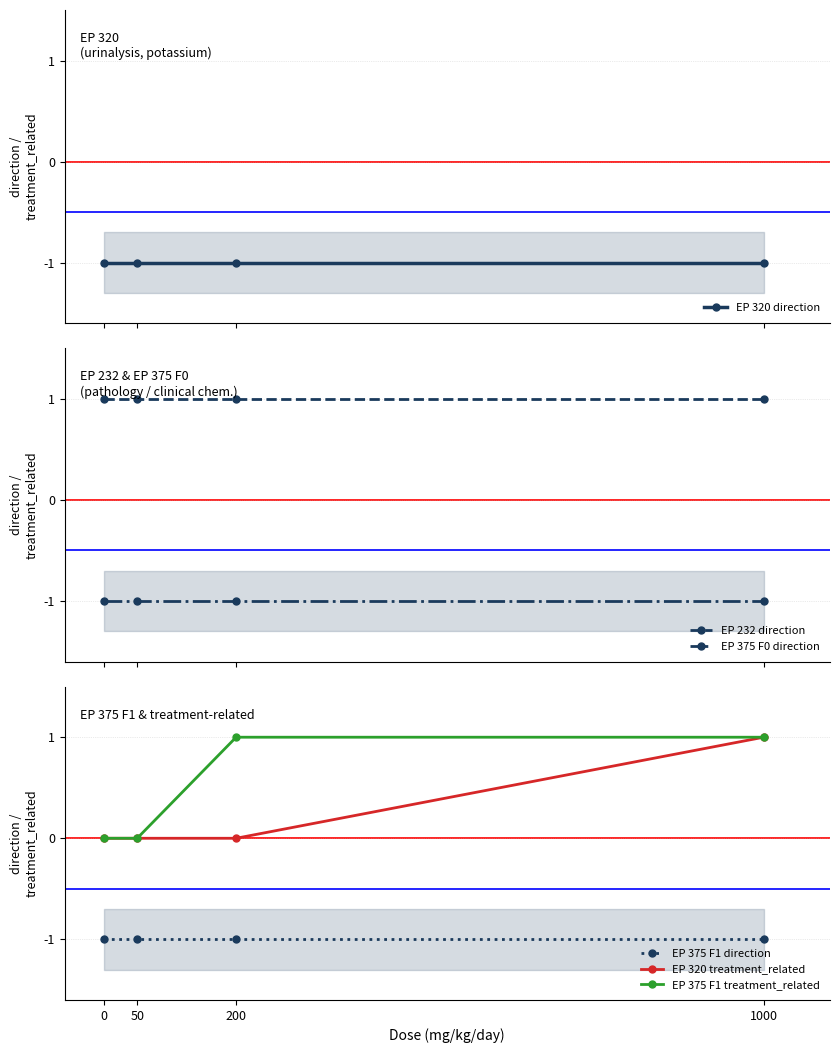

True or false: EP 375 F1 treatment_related has more than 0 interior local peaks.

False